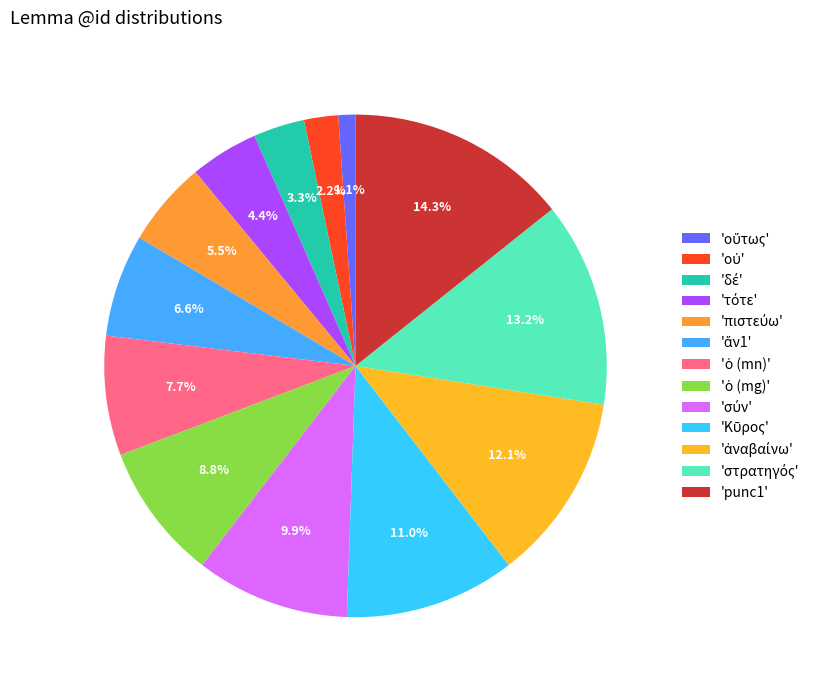

How many segments does this pie chart have?

13